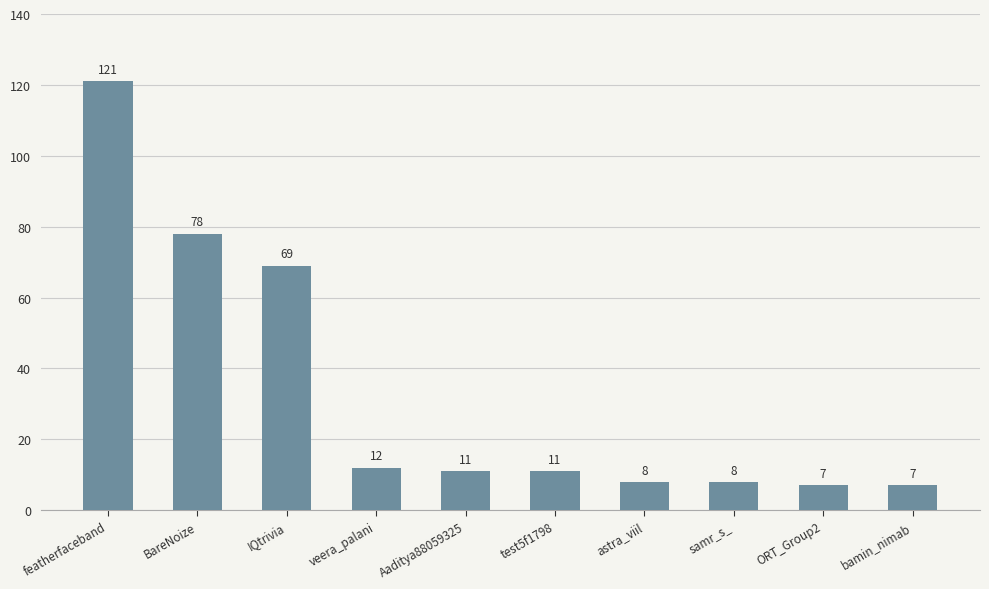

How many bars are there in total?

10